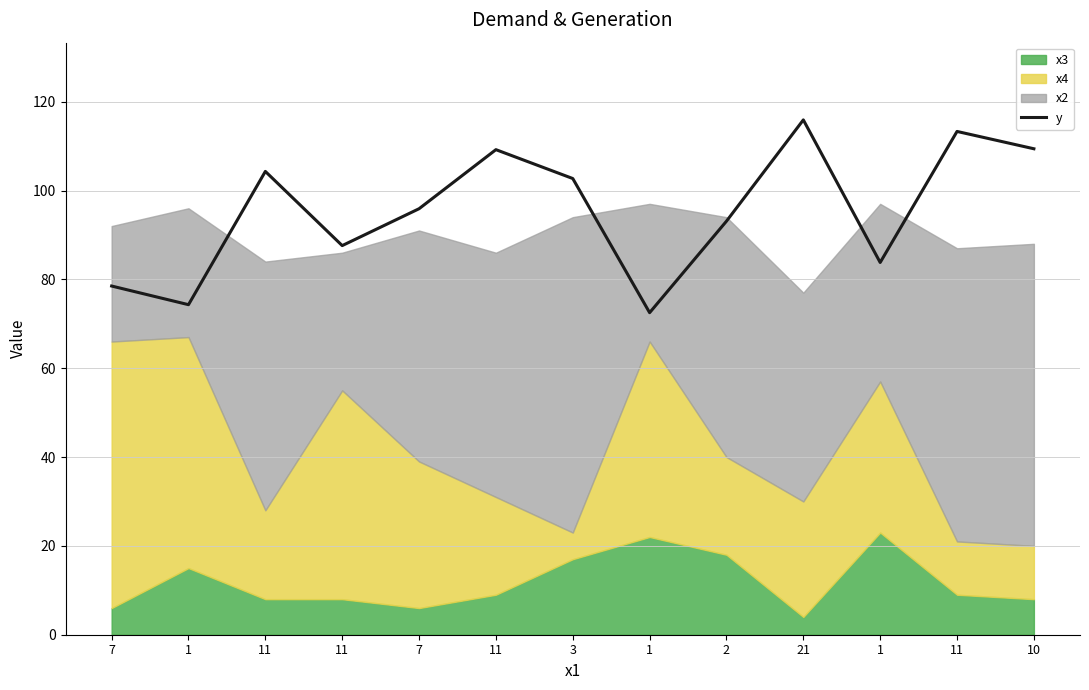

What is the label of the 3rd point from the right?

1